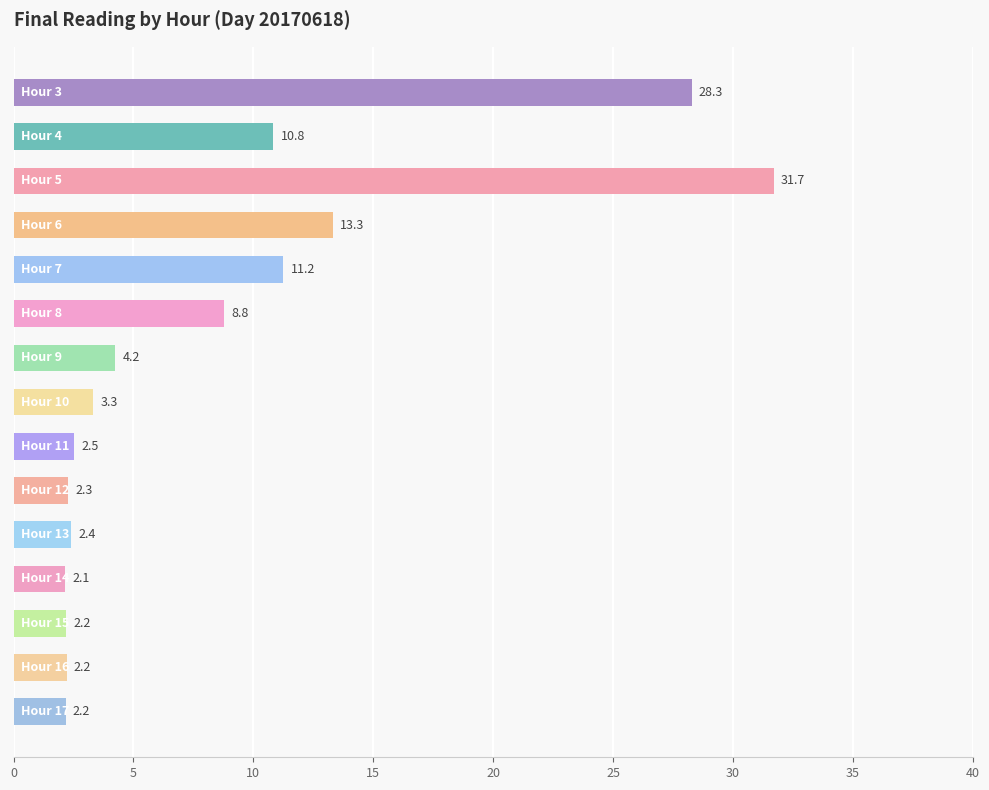

Reading bottom to top, what are all the values shown in this chart?

2.2	2.2	2.2	2.1	2.4	2.3	2.5	3.3	4.2	8.8	11.2	13.3	31.7	10.8	28.3